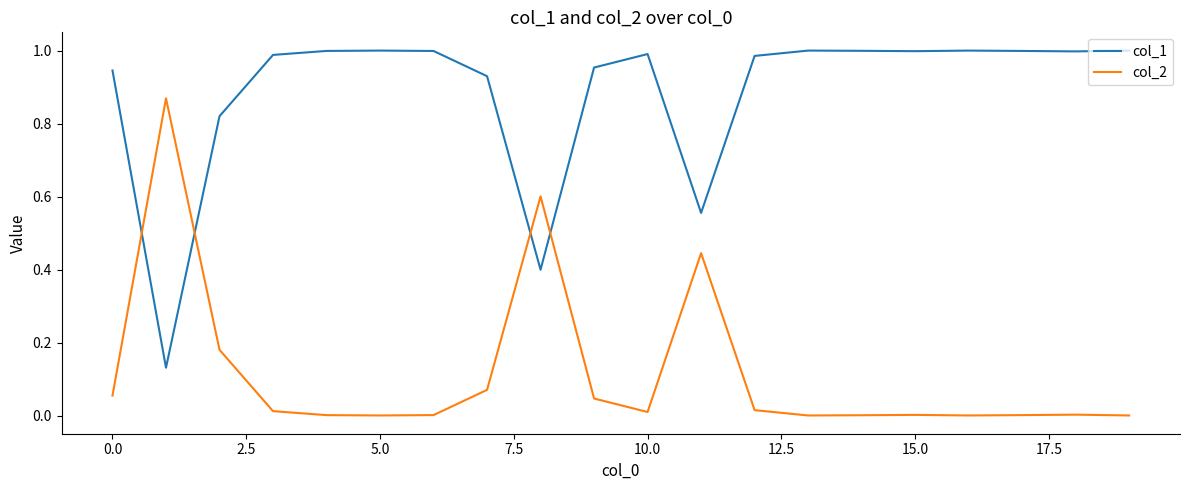

True or false: col_1 and col_2 cross at least once.

True